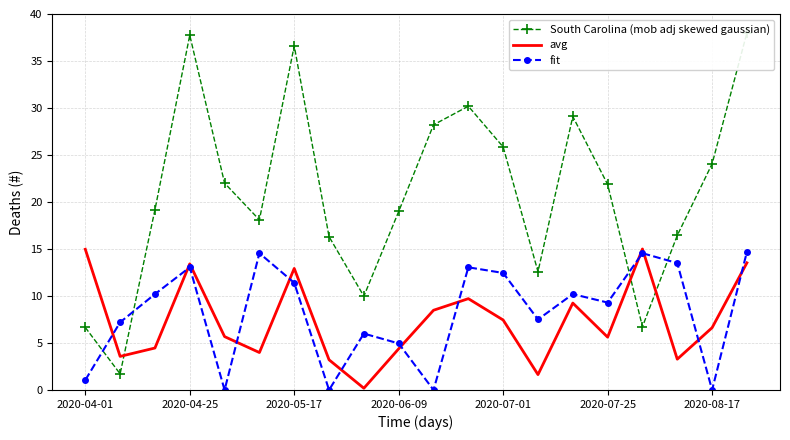

Is this an area chart (filled region under the line)?

No